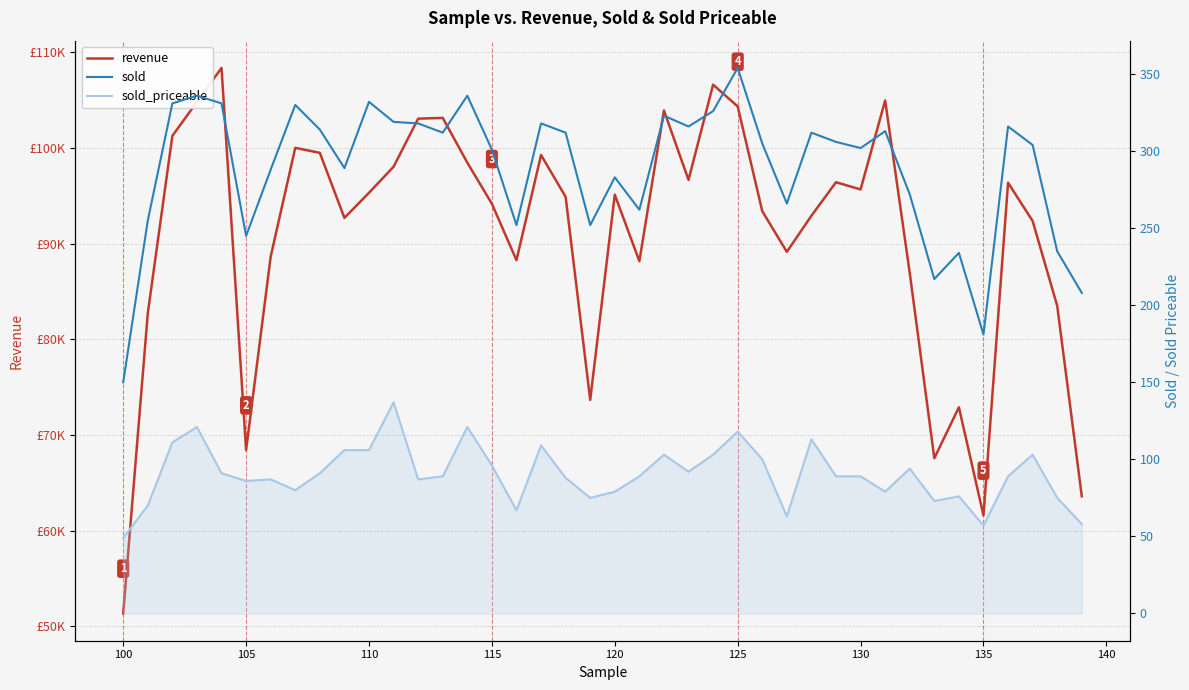

Which has a higher value, 105 or 110?

110